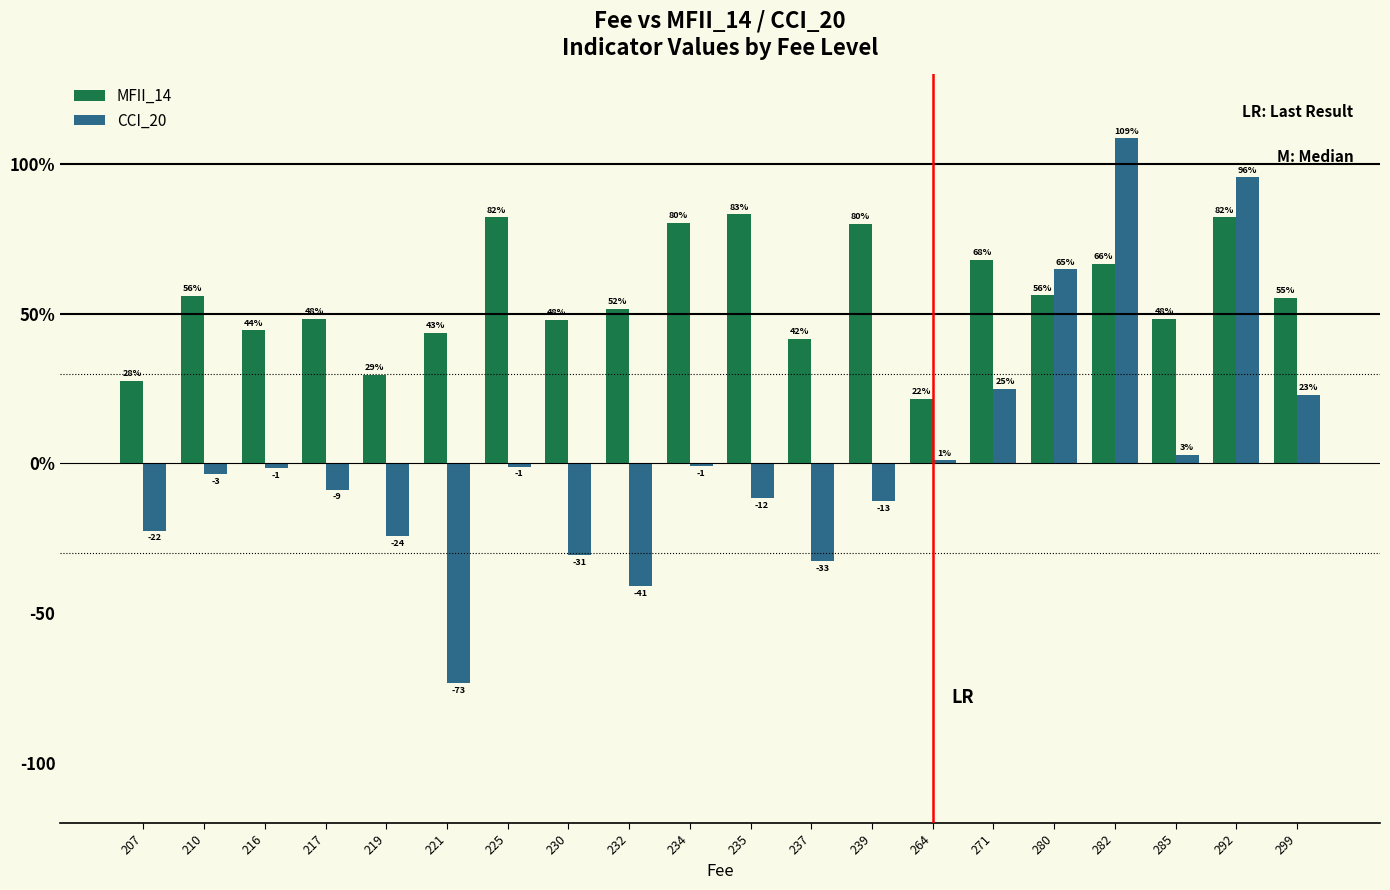

What are all the series names shown in the legend?

MFII_14, CCI_20